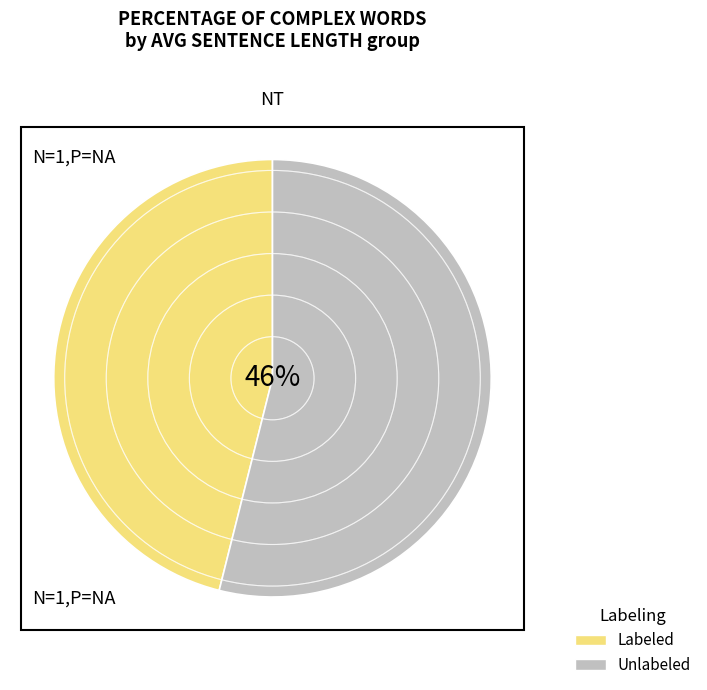

Do 5 and 4 together represent more than half of the pie?

No